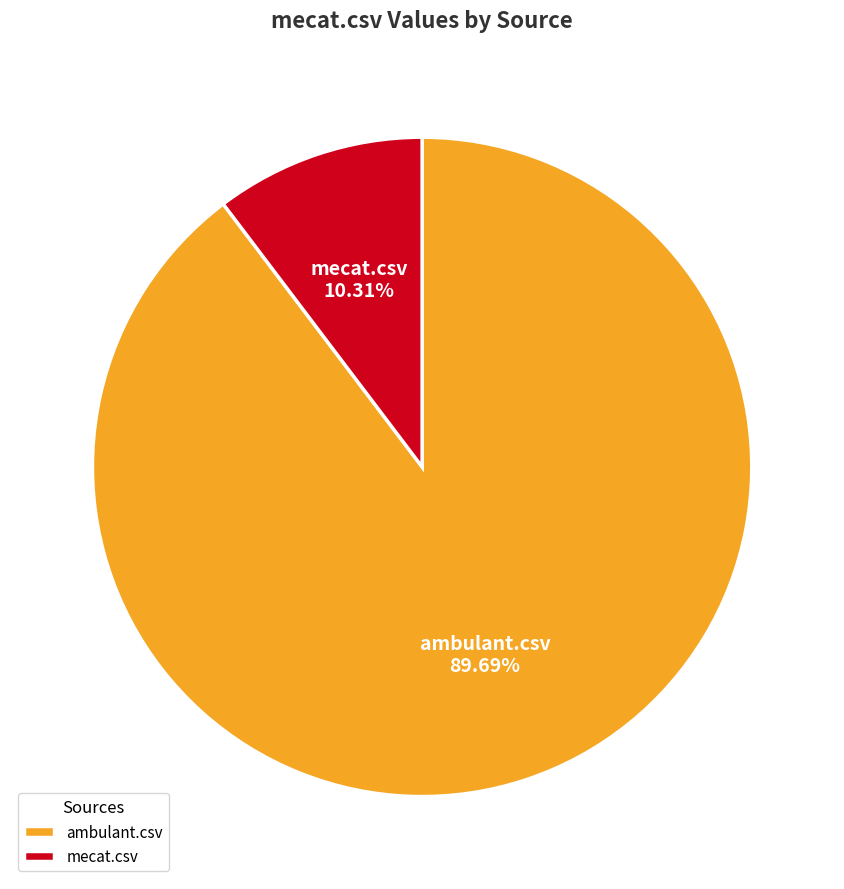

To the nearest percent, what is the difference between the mecat.csv and ambulant.csv slice percentages?

79%